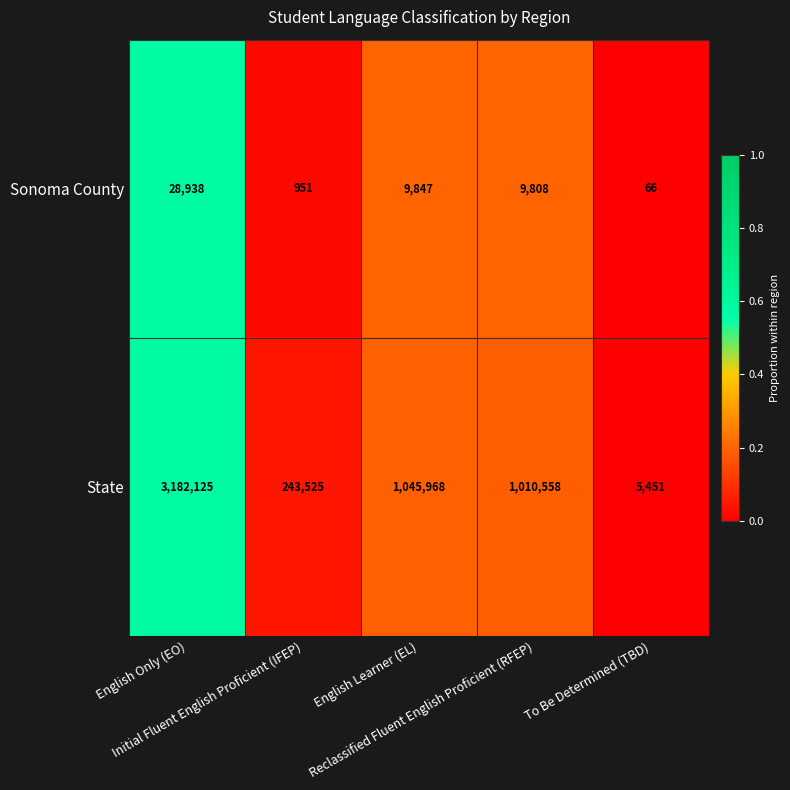

What is the difference between the maximum and minimum values in the Sonoma County series?

28872